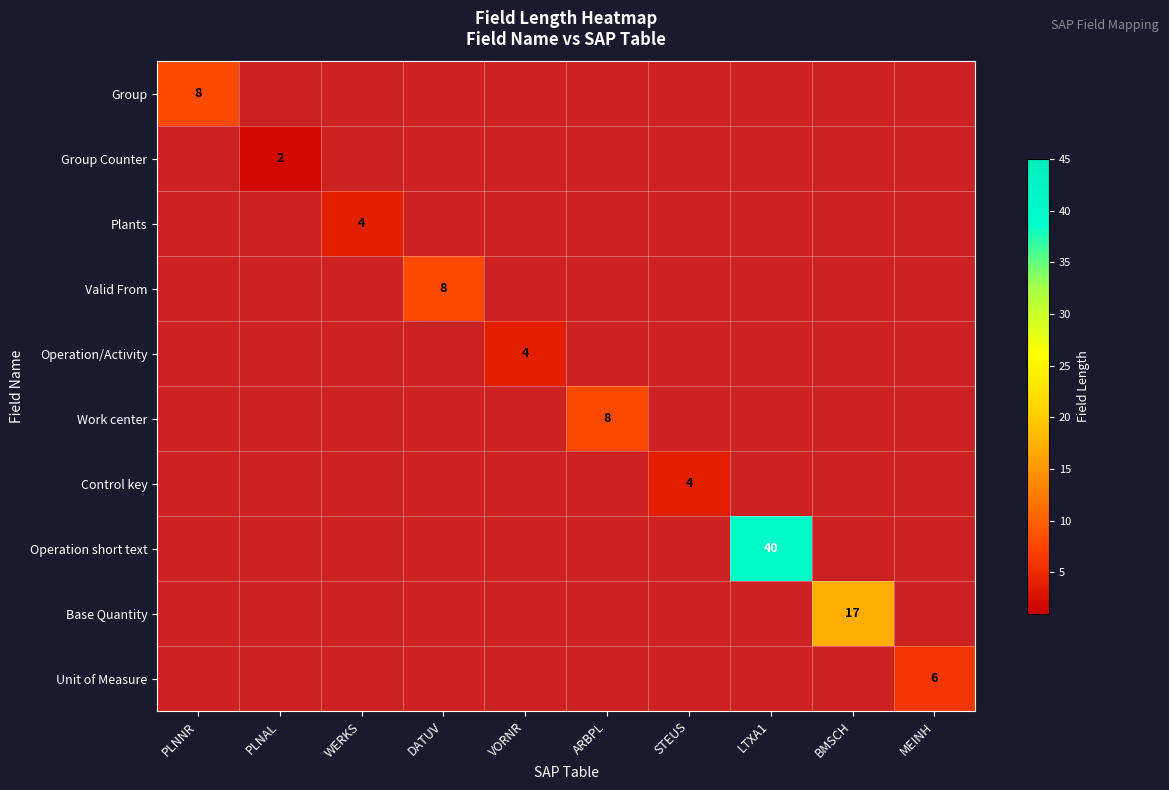

The value of Valid From at DATUV is 4. True or false?

False